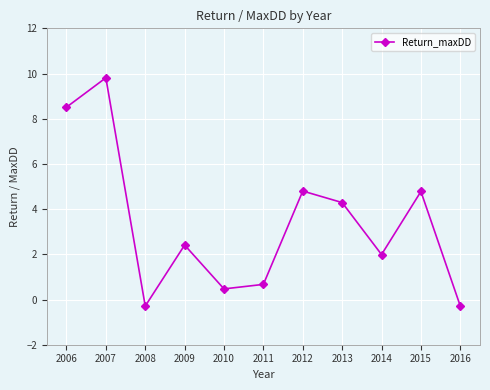

How many lines are shown in the chart?

1